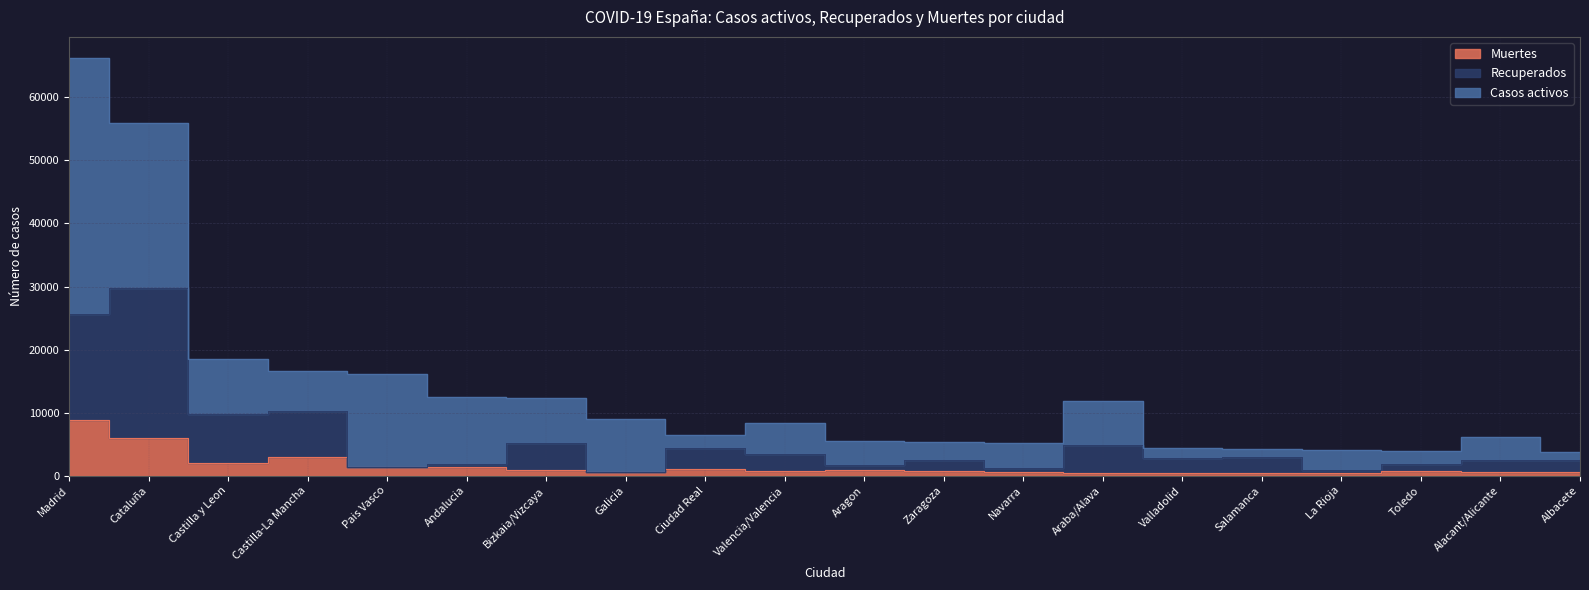

At which category does Recuperados reach its first local peak?

Cataluña